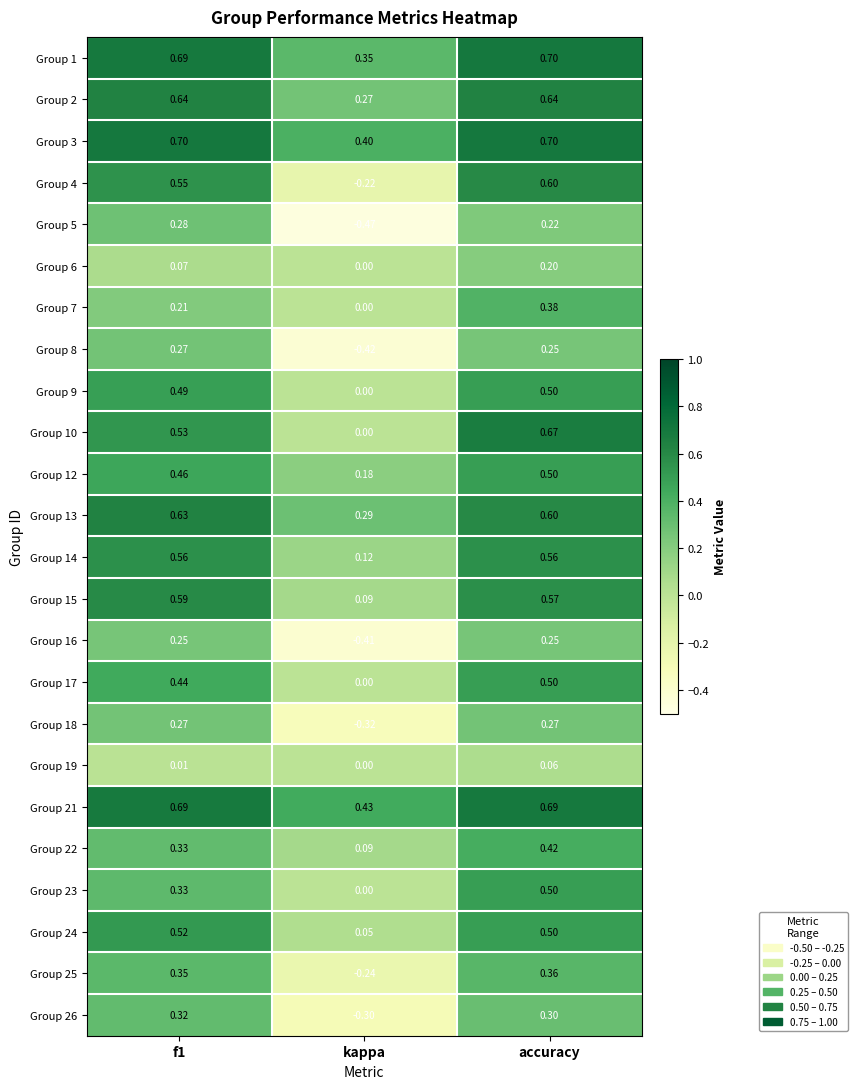

Which category has the lowest value across all series?

kappa